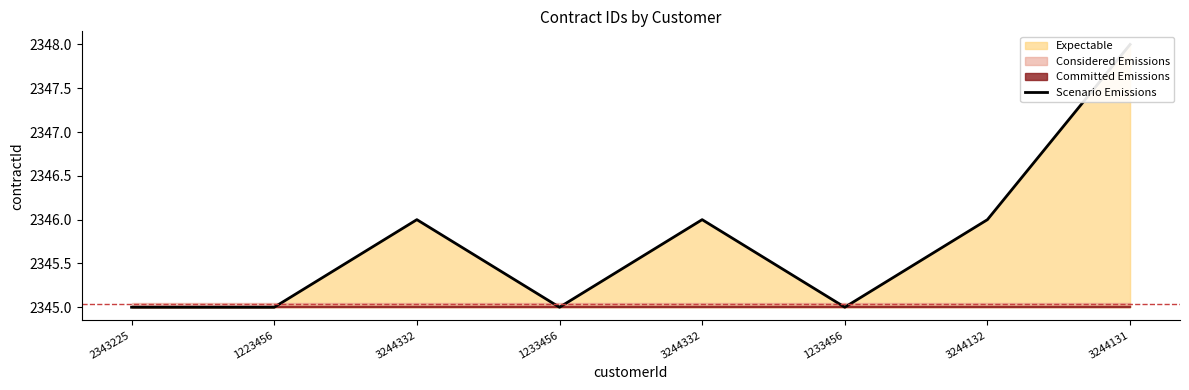

Where is the first local minimum?

1233456